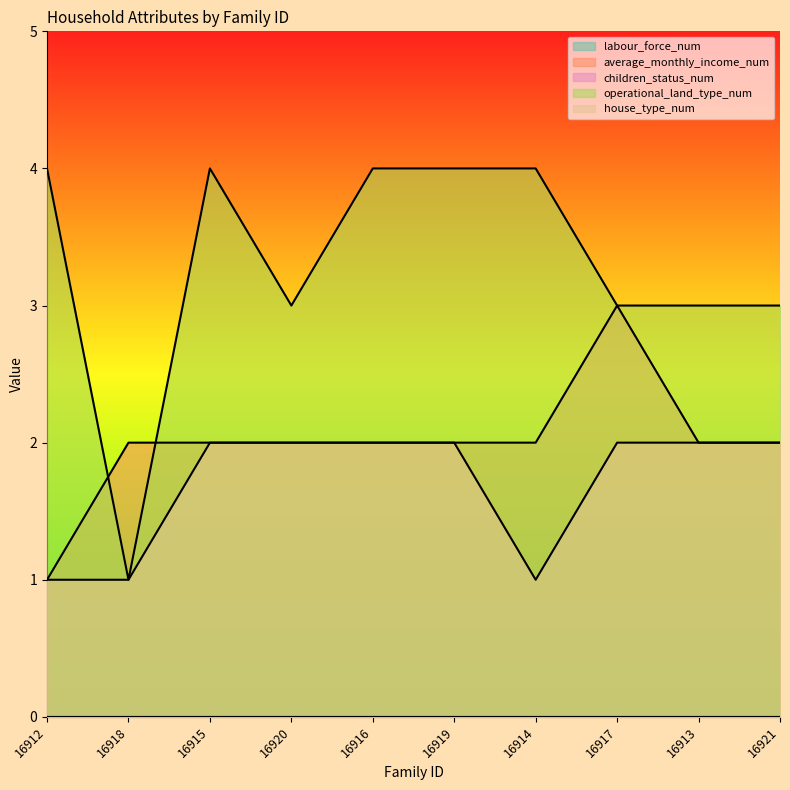

At which category is the sum across all series the highest?

16915